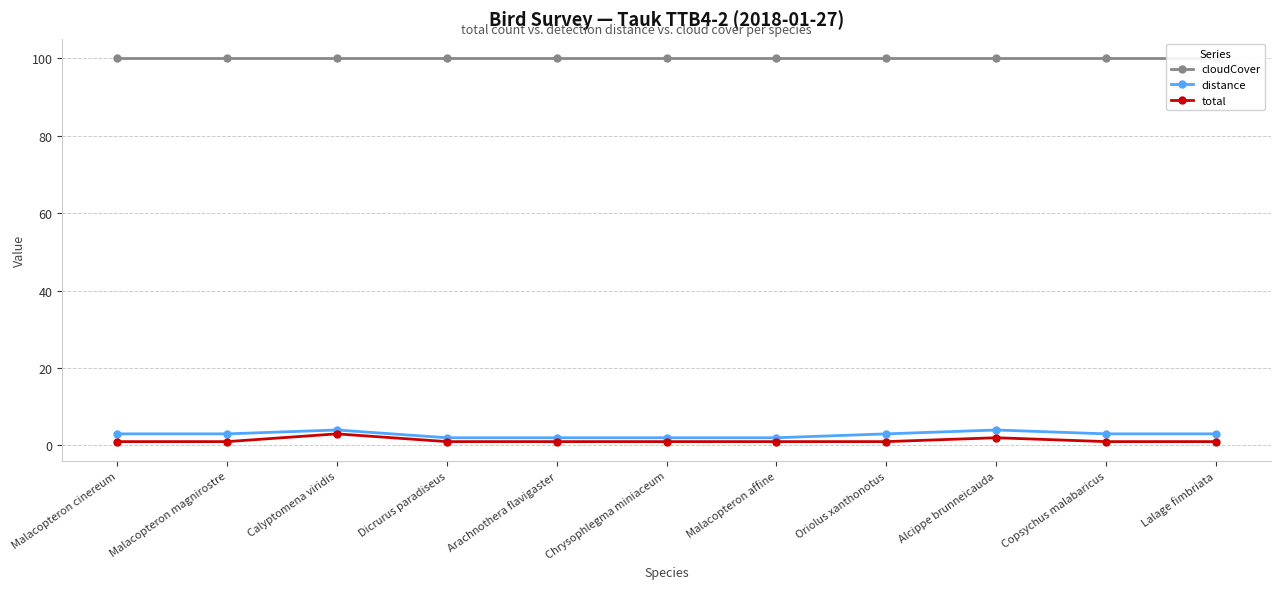

Is it true that distance equals 3 at Malacopteron magnirostre?

True